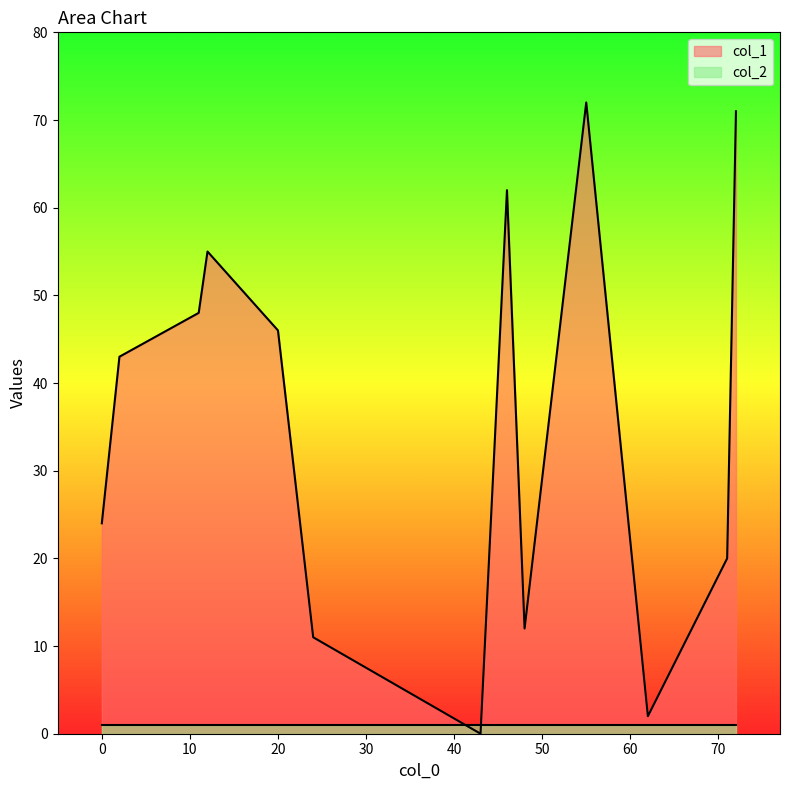

Which series has the widest spread of values?

col_1